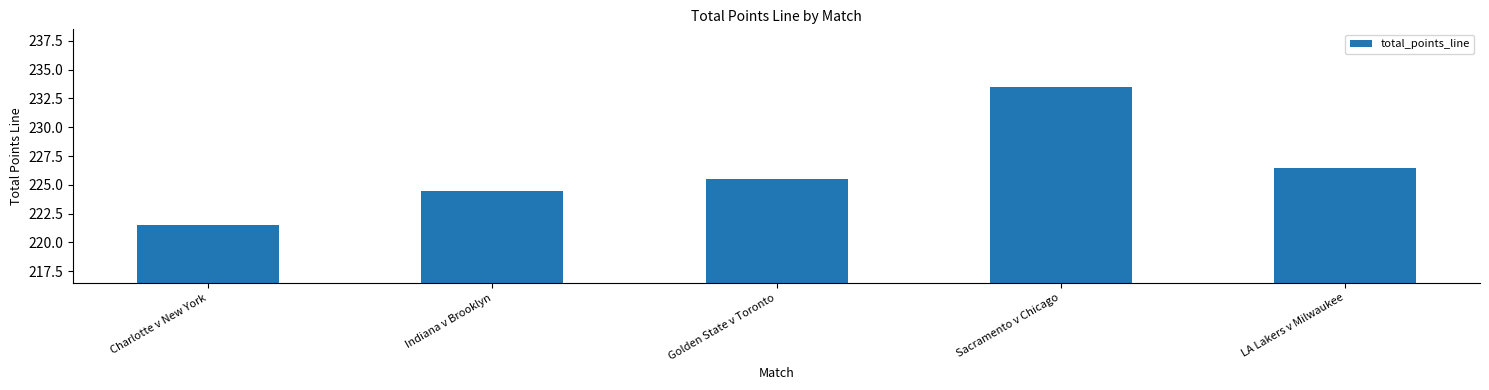

What is the value of the 2nd bar from the left?

224.5